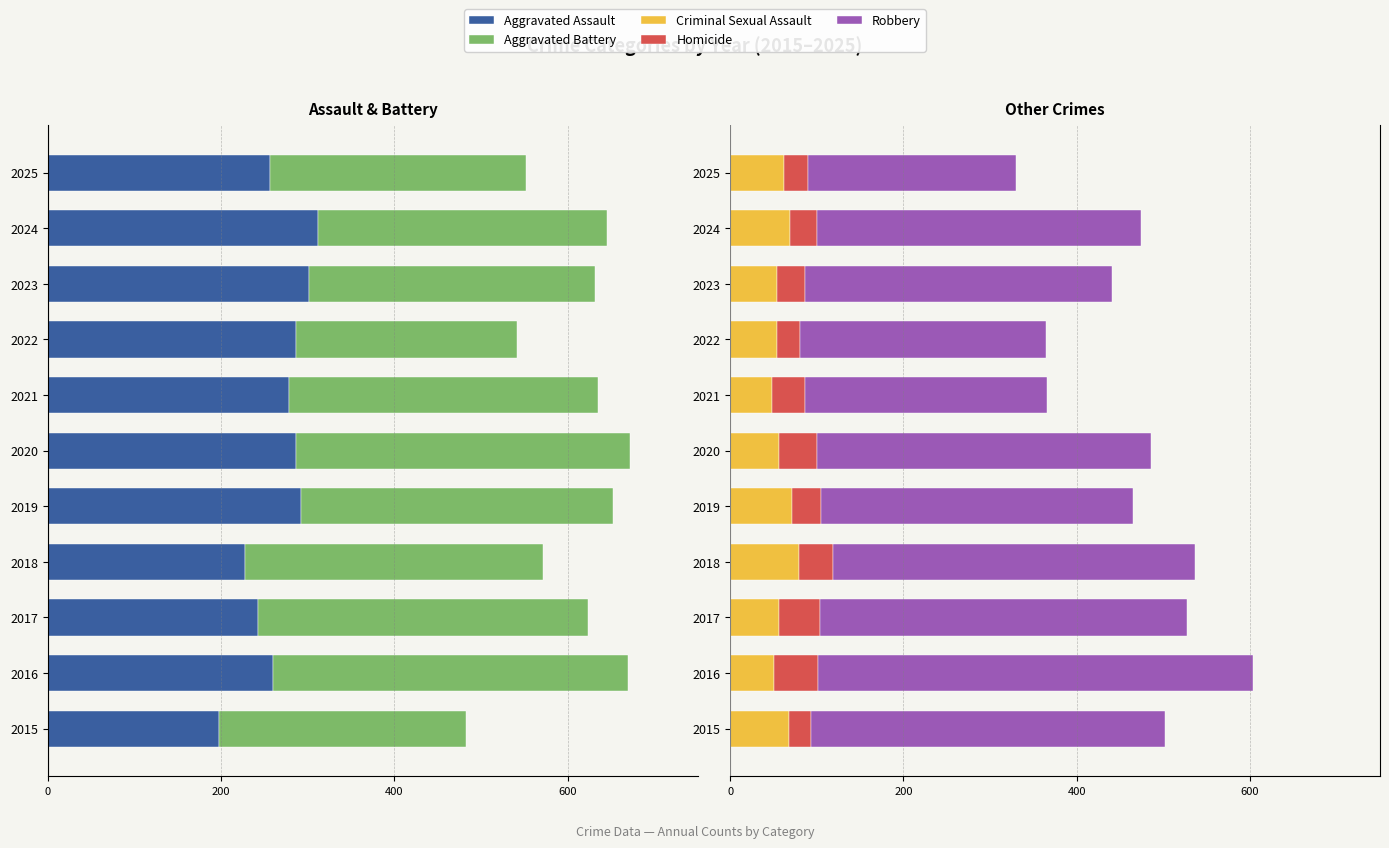

Which series changed the most between 2019 and 2025?

Robbery